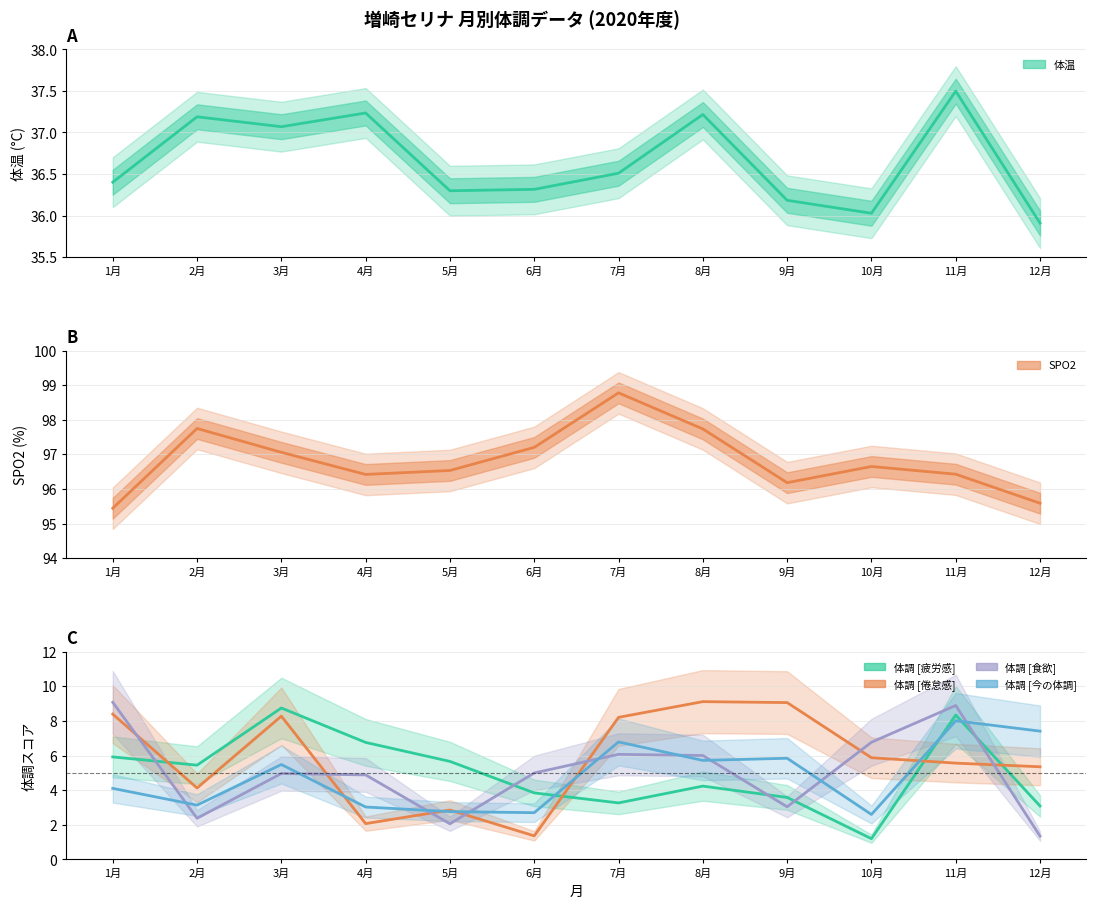

How many categories are shown in the chart?

12